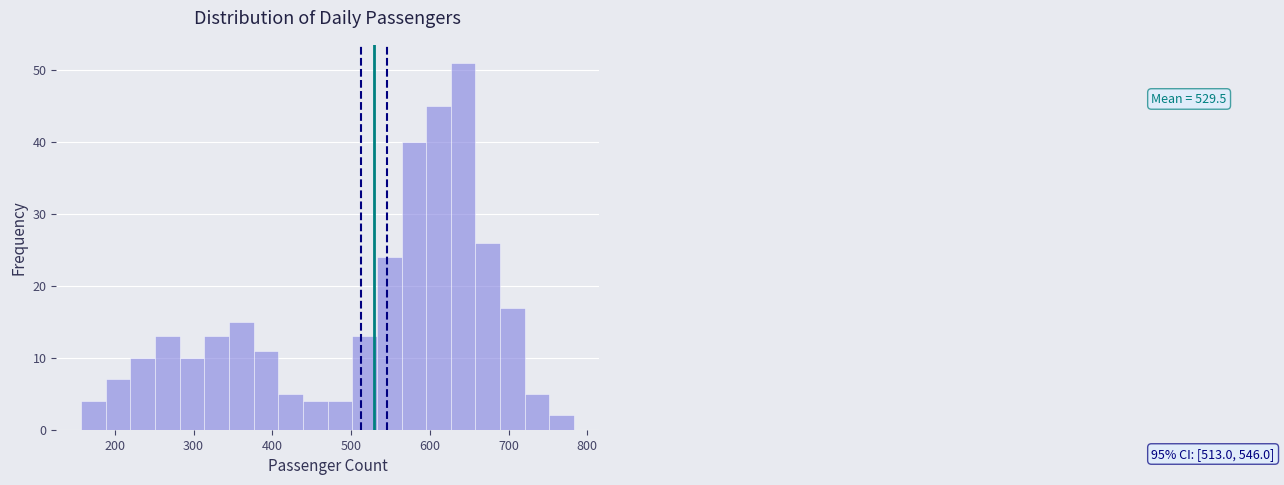

Read against the x-axis, roughly where is the centre of the tallest bar?

640